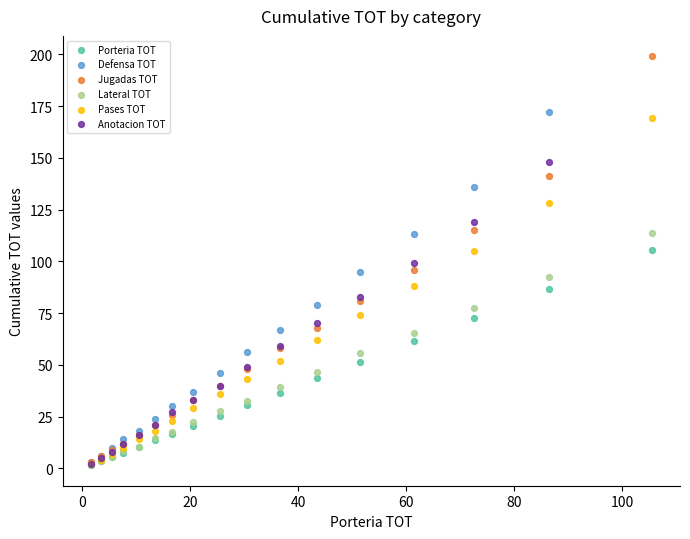

Which series contains the highest Y value?

Jugadas TOT